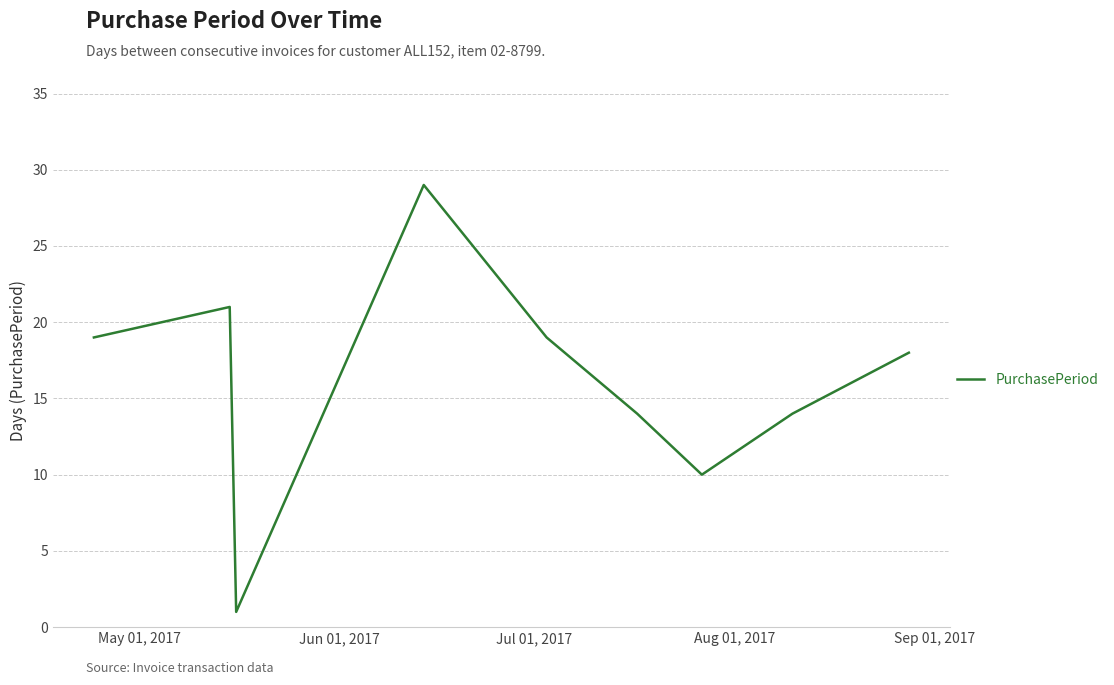

What is the difference between the maximum and second lowest values?

19